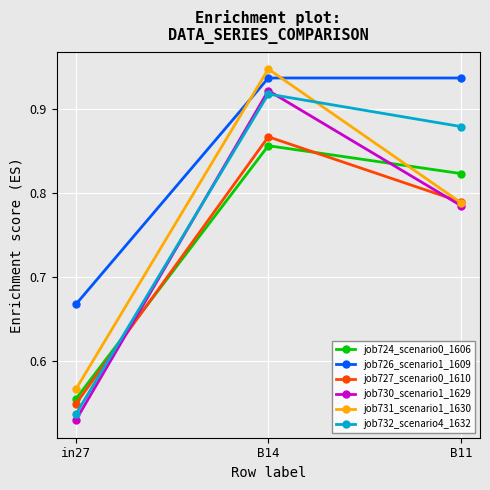

What is the difference between the highest and lowest values at B11?

0.2